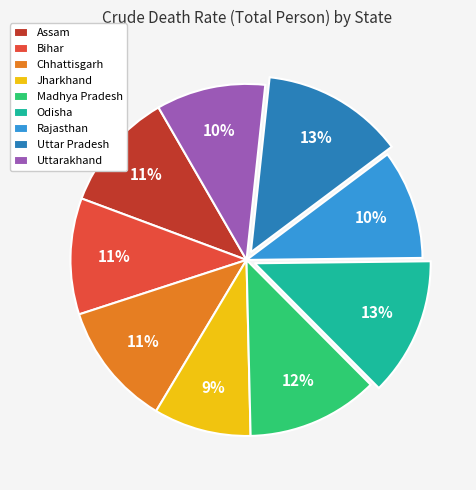

Is it true that Bihar is 4% of the pie?

False